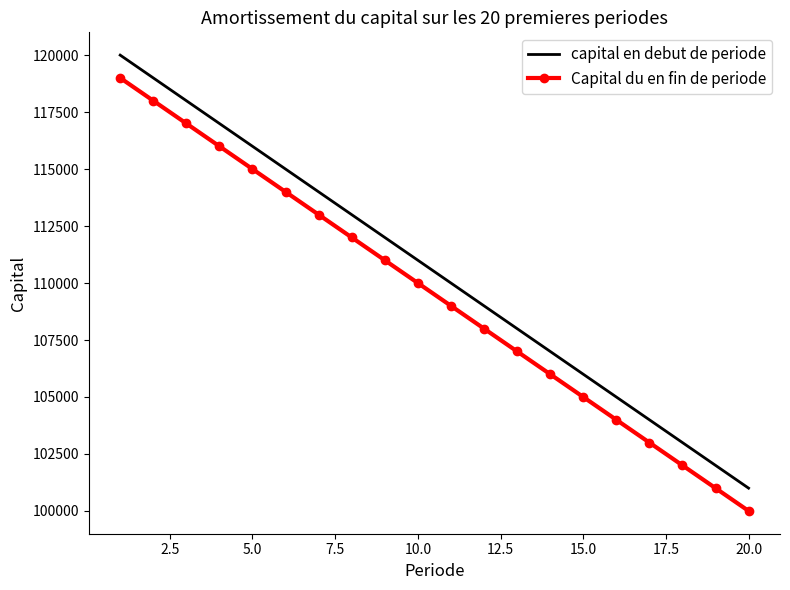

Rank the series by their maximum value, from lowest to highest.

Capital du en fin de periode, capital en debut de periode